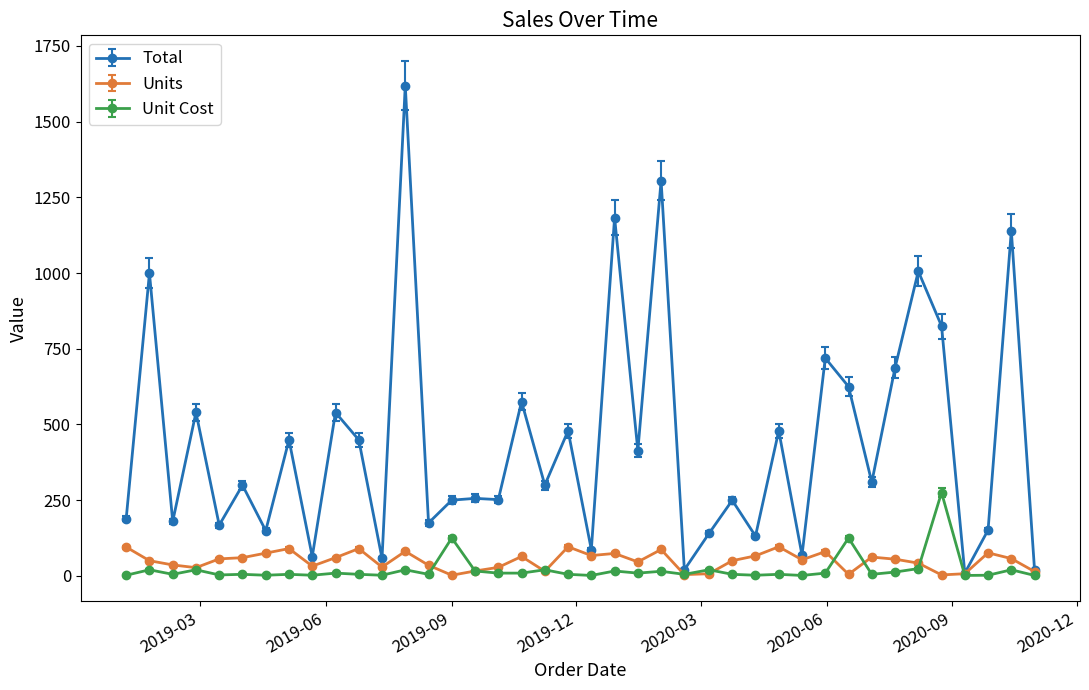

In Total, how many points are higher than both neighbors (excluding endpoints)?

16